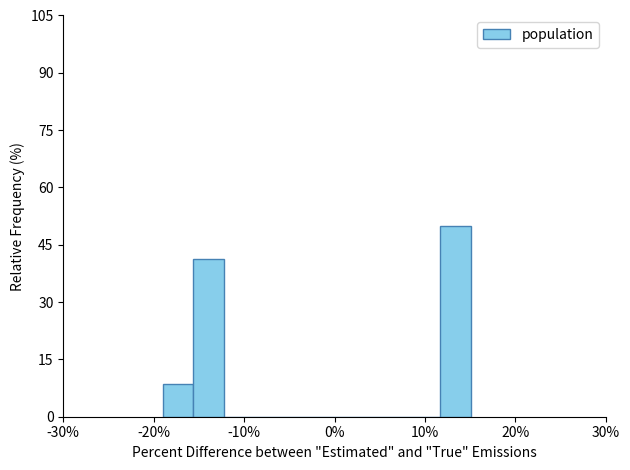

Around what value on the x-axis is the tallest bar? Give the approximate position of its centre, as read against the axis.

13